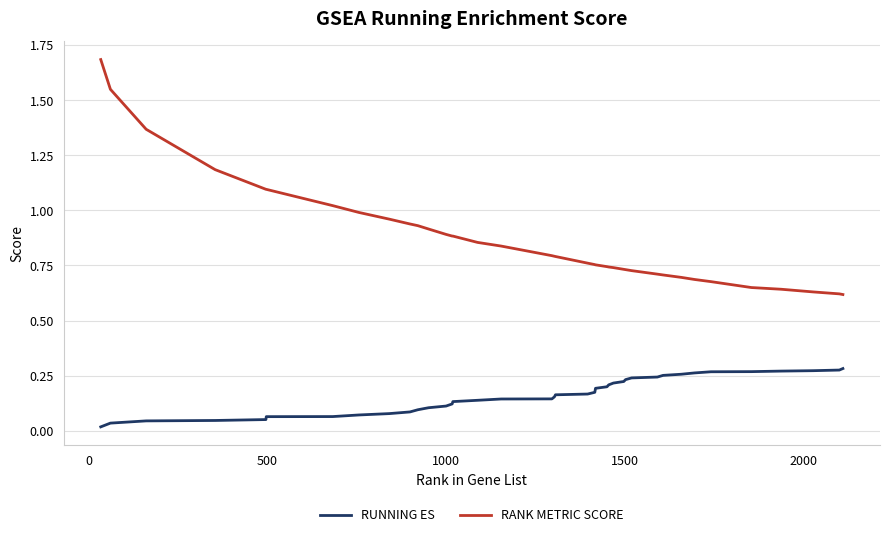

What are all the series names shown in the legend?

RUNNING ES, RANK METRIC SCORE